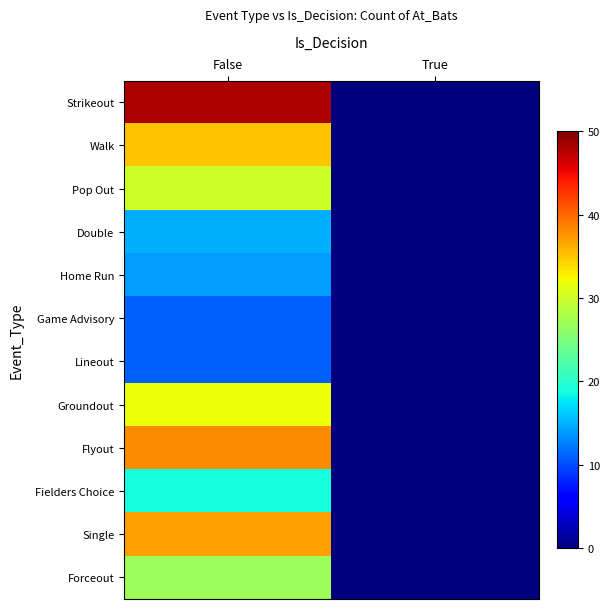

Reading left to right, list all the values displayed in this chart.

Strikeout: False=48	True=0
Walk: False=35	True=0
Pop Out: False=30	True=0
Double: False=15	True=0
Home Run: False=14	True=0
Game Advisory: False=11	True=0
Lineout: False=11	True=0
Groundout: False=32	True=0
Flyout: False=38	True=0
Fielders Choice: False=19	True=0
Single: False=37	True=0
Forceout: False=27	True=0